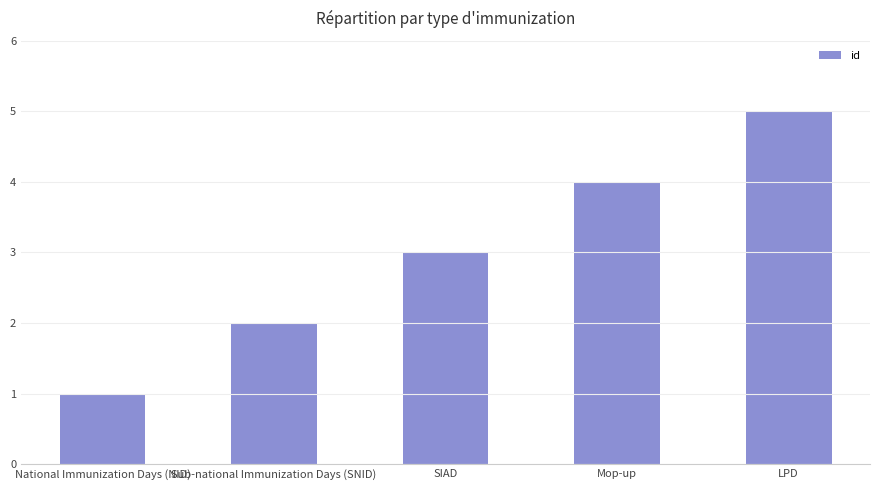

What is the change in value from National Immunization Days (NID) to SIAD?

+2